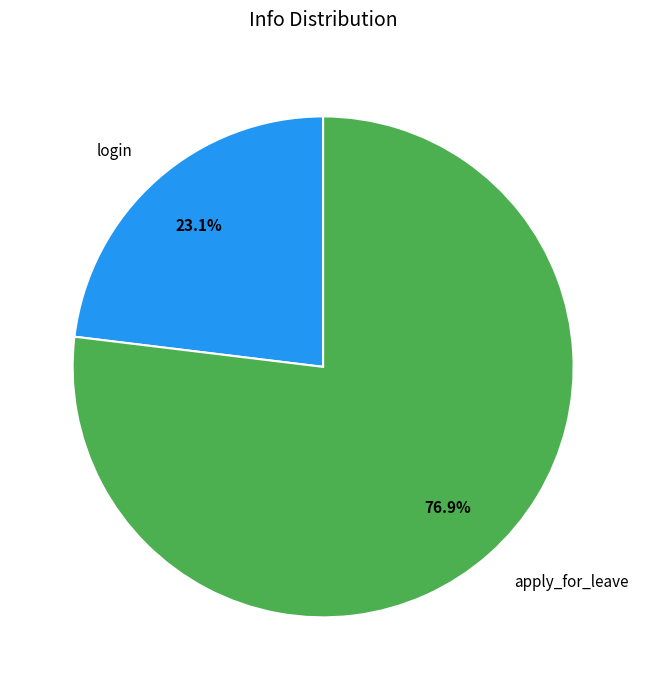

To the nearest percent, what is the average slice percentage?

50%